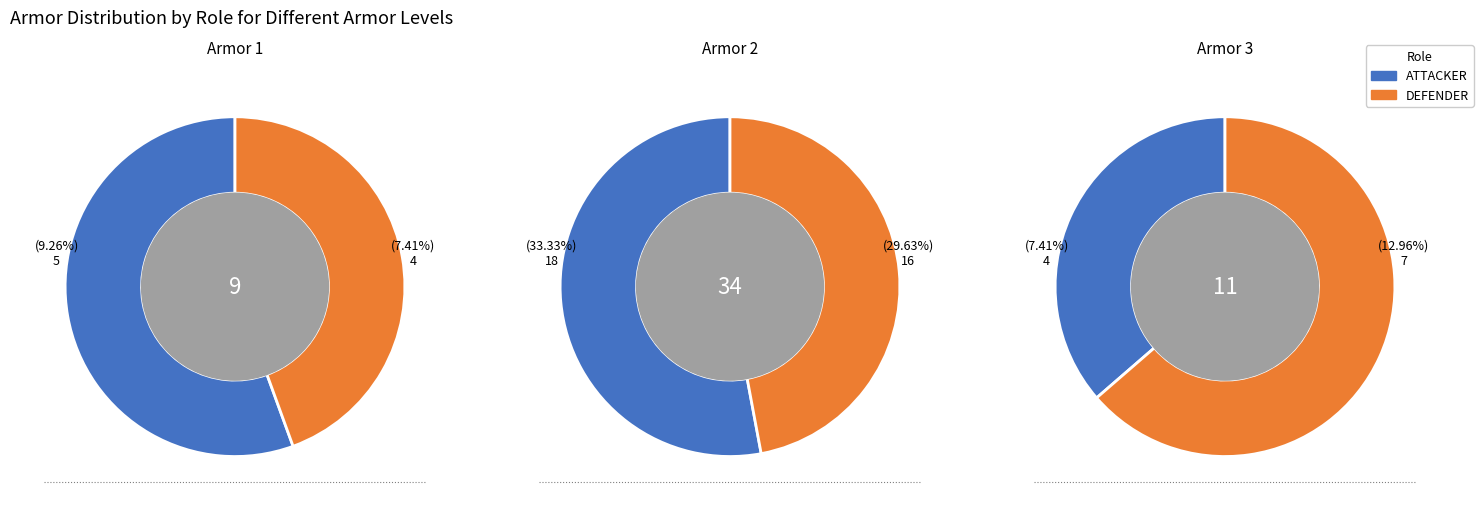

Rank the series at 4 from highest to lowest value.

DEFENDER, ATTACKER